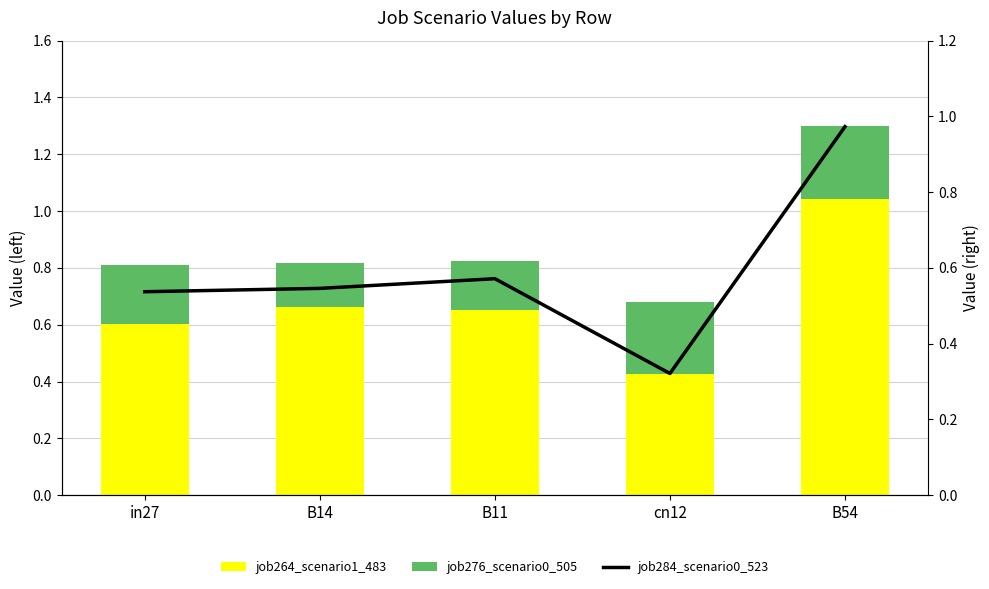

List the series in order of their peak value, highest first.

job264_scenario1_483, job284_scenario0_523, job276_scenario0_505